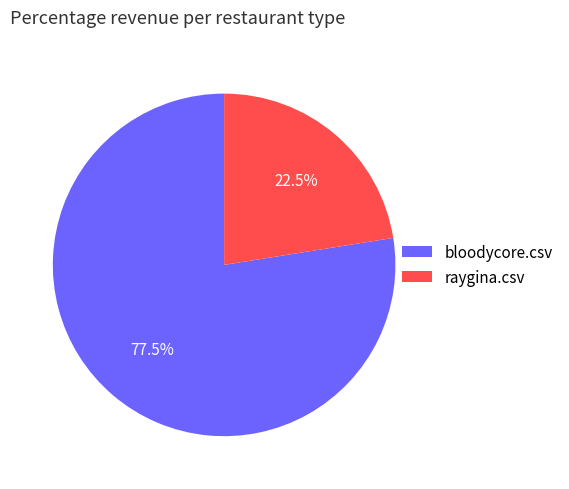

To the nearest percent, what is the difference between the raygina.csv and bloodycore.csv slice percentages?

55%